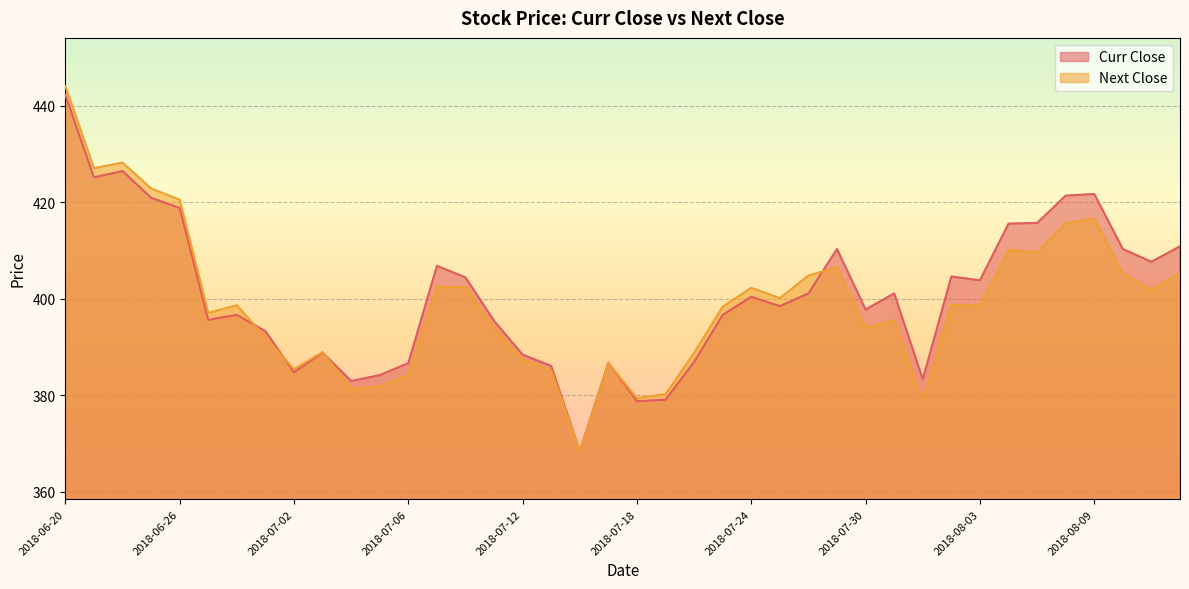

Which category has the lowest value across all series?

2018-07-16